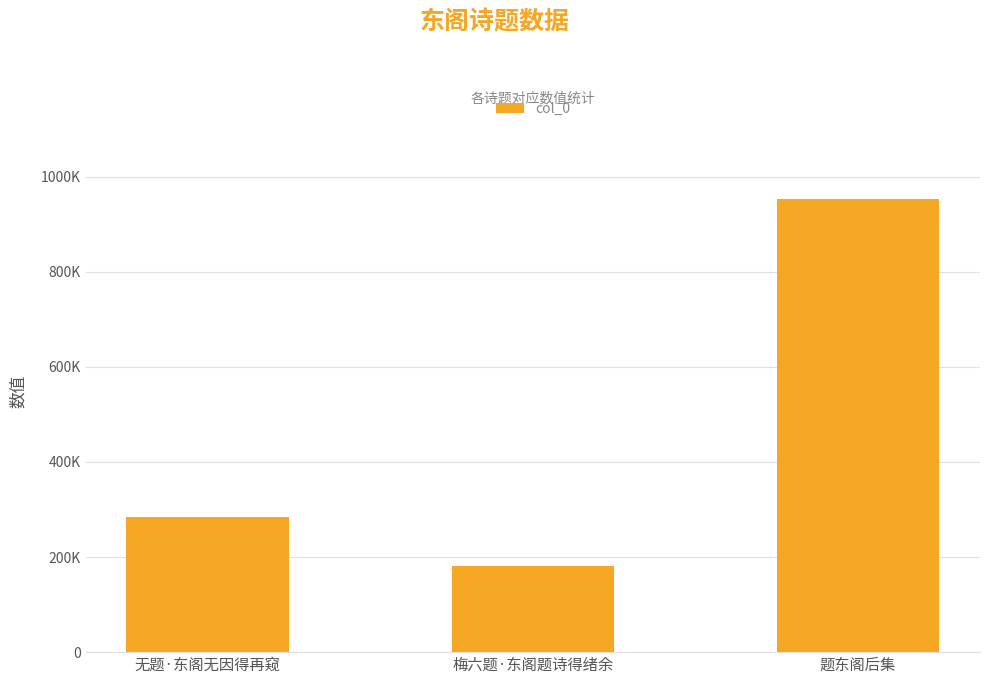

What is the minimum value shown in the chart?

182207